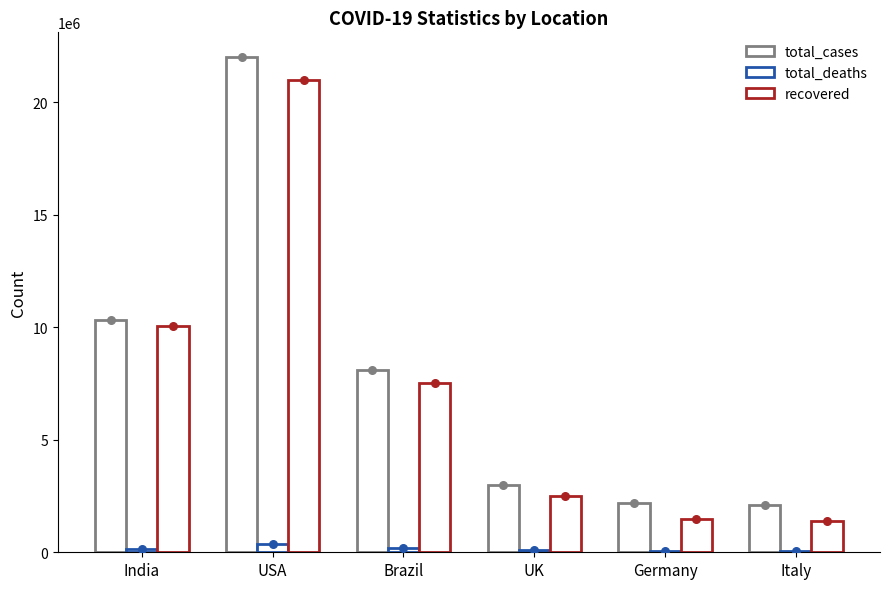

Which series contains the highest Y value?

total_cases